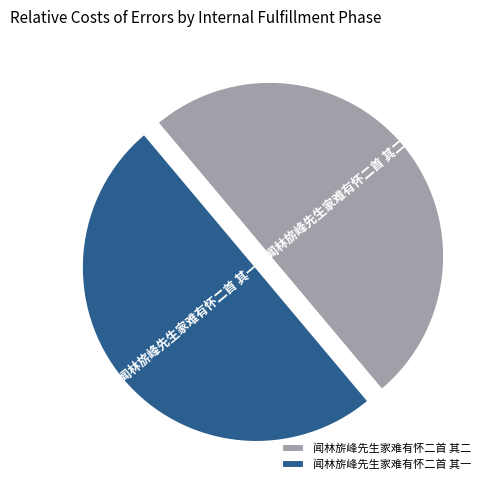

How many slices are in this pie chart?

2